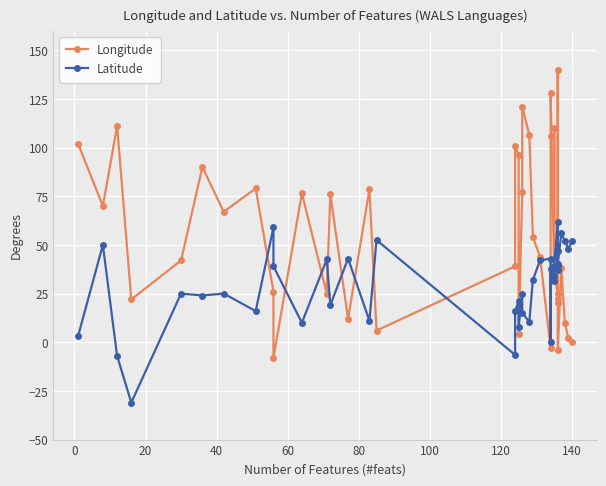

True or false: Latitude has more than 0 interior local peaks.

True